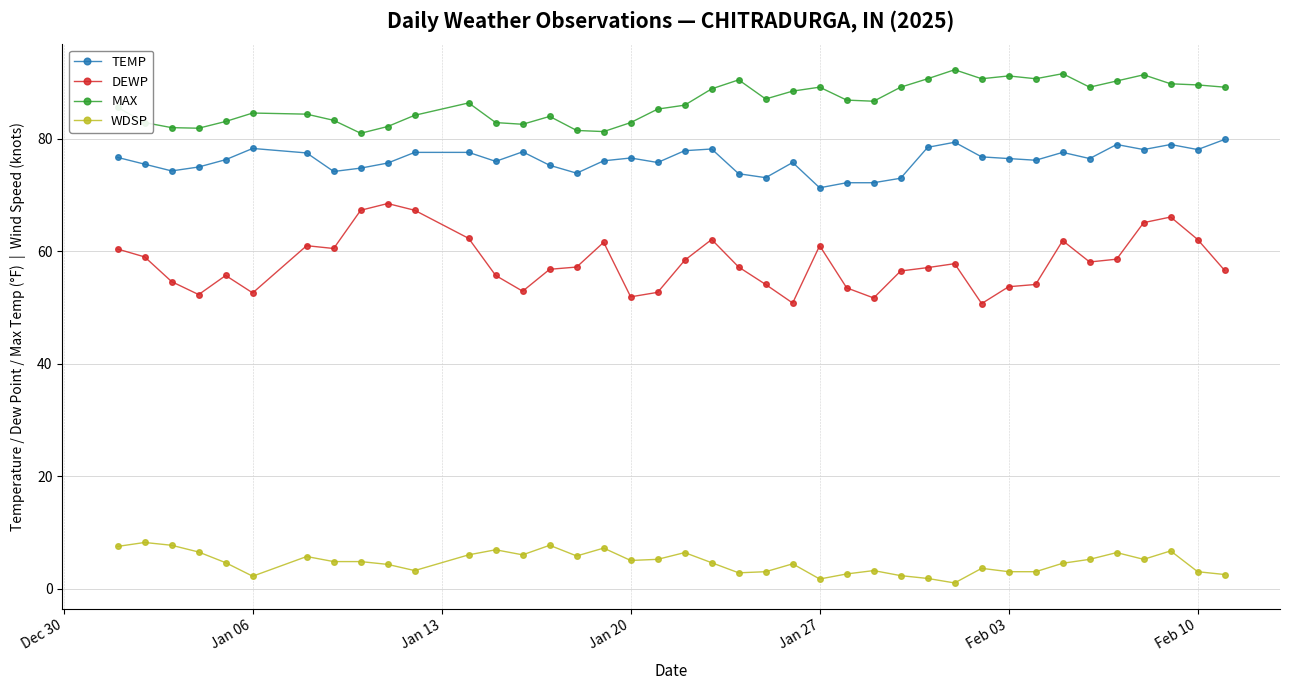

What is the difference between the maximum and second lowest values in the WDSP series?

6.5